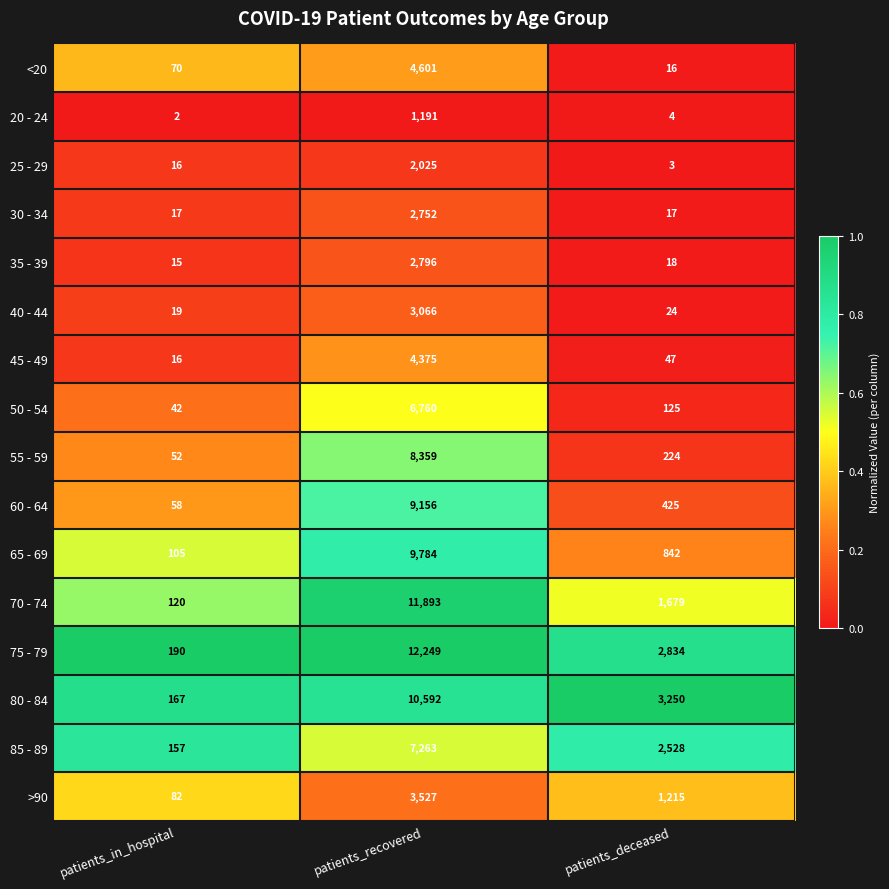

True or false: 40 - 44 has a value of 42 at patients_deceased.

False